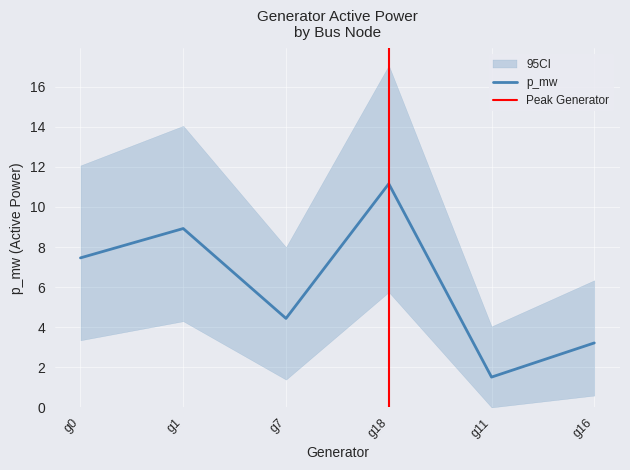

Which has a higher value, g11 or g18?

g18